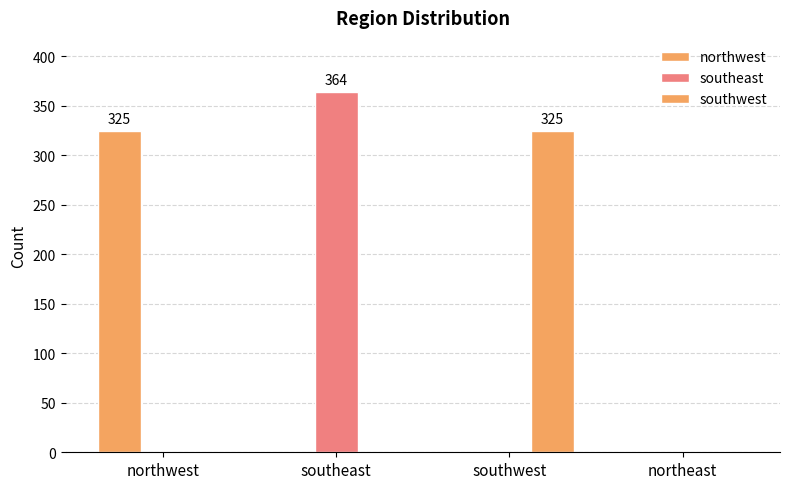

How many categories are shown in the chart?

4